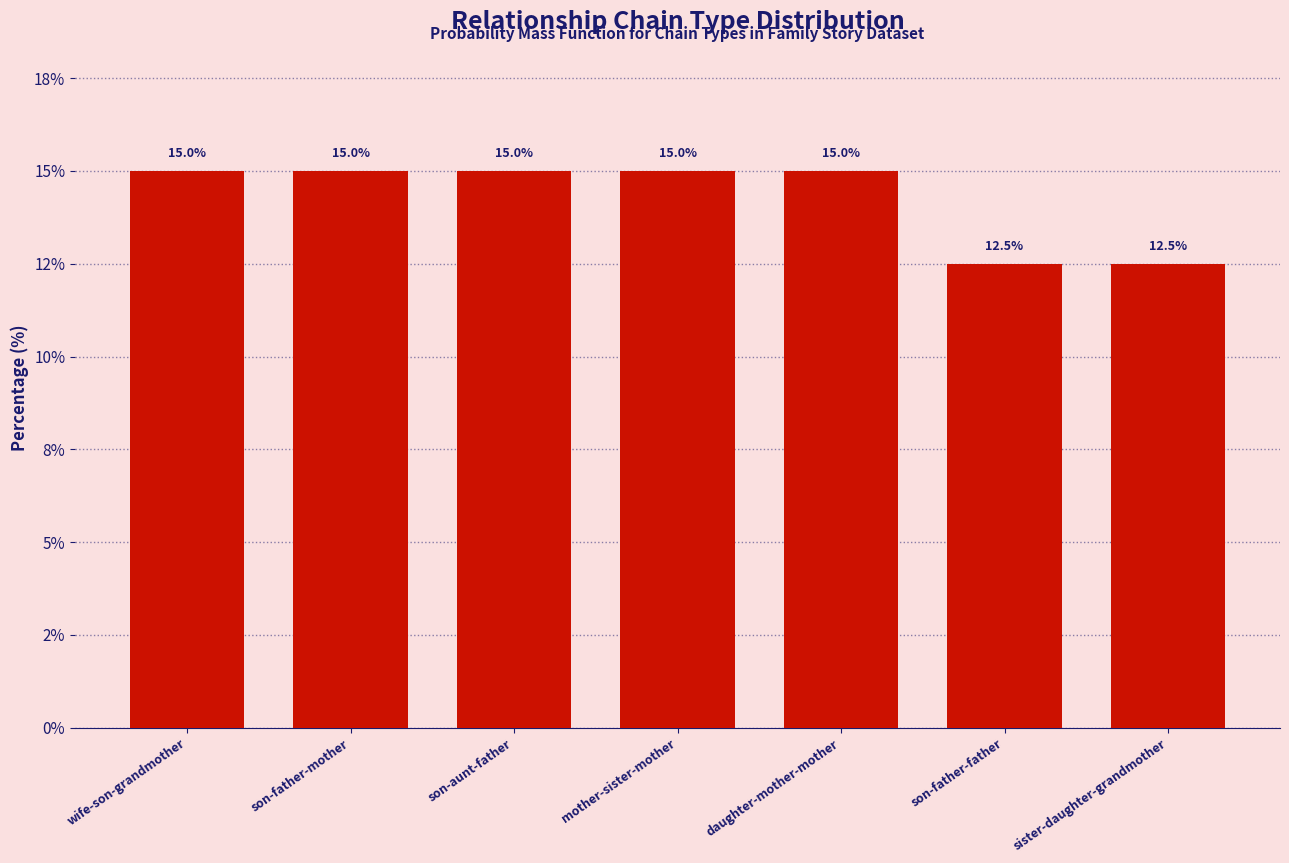

Does the chart contain any negative values?

No